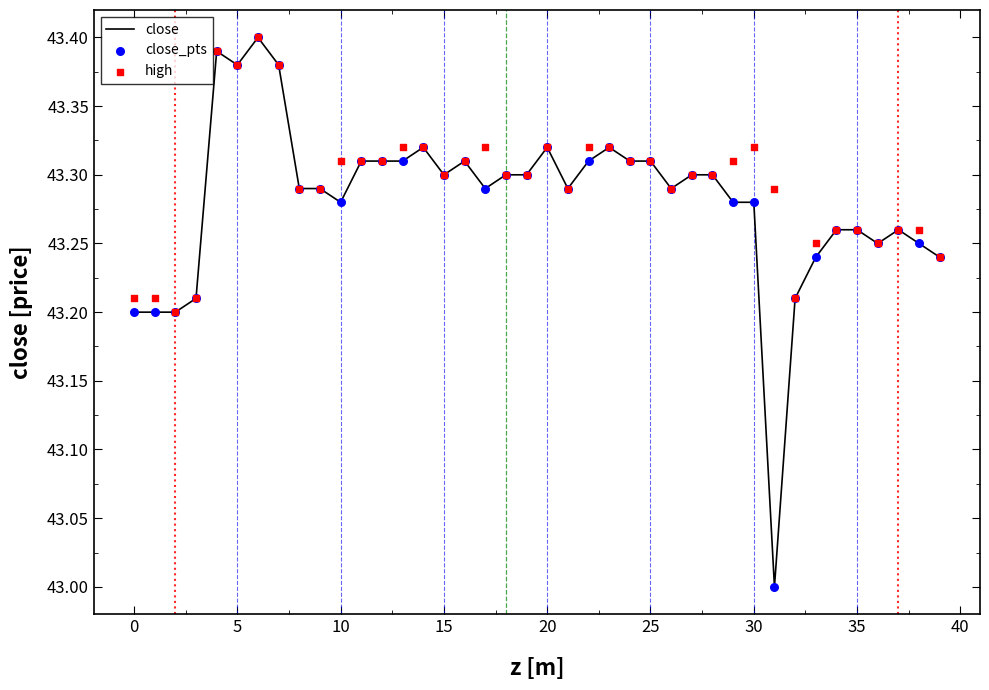

At how many categories does at least one series exceed 43?

40